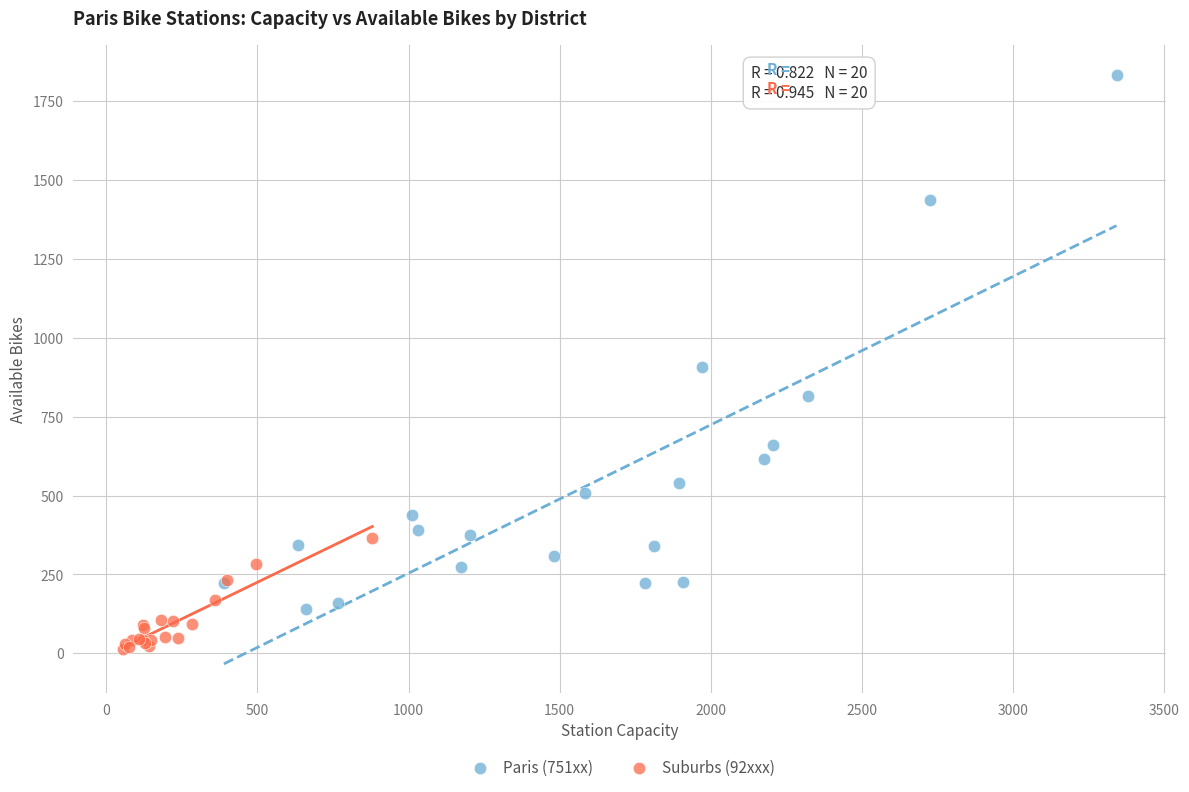

Which series reaches the maximum Y coordinate?

Paris (751xx)